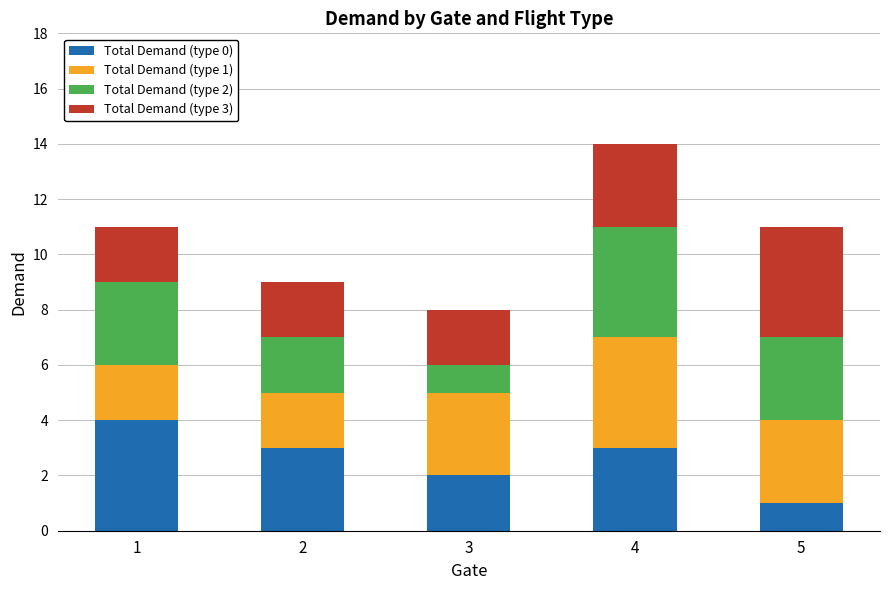

Reading right to left, list the values for the Total Demand (type 0) series.

5=1	4=3	3=2	2=3	1=4